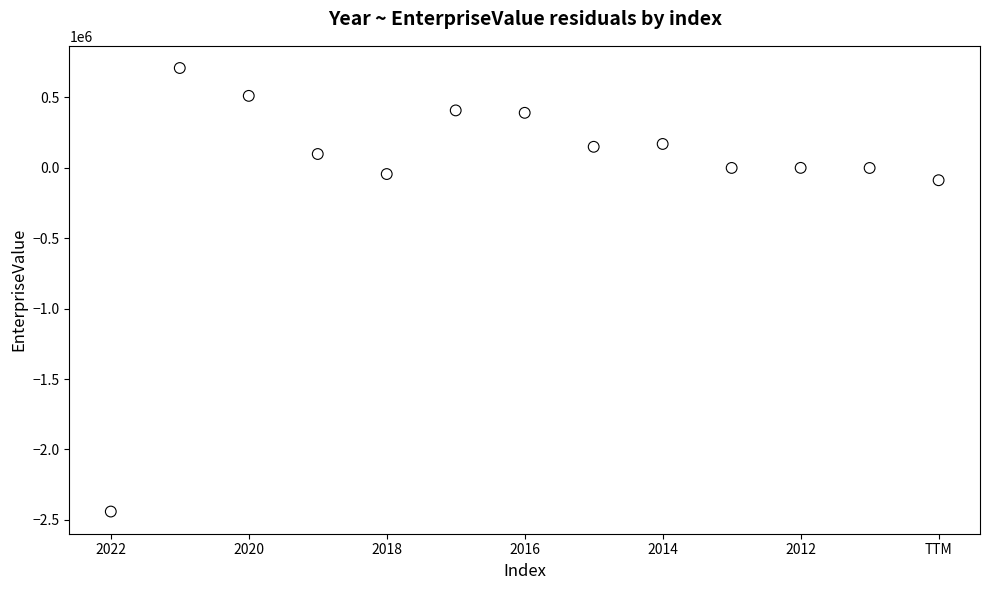

What is the range of Y values (max minus min)?

3150373.9